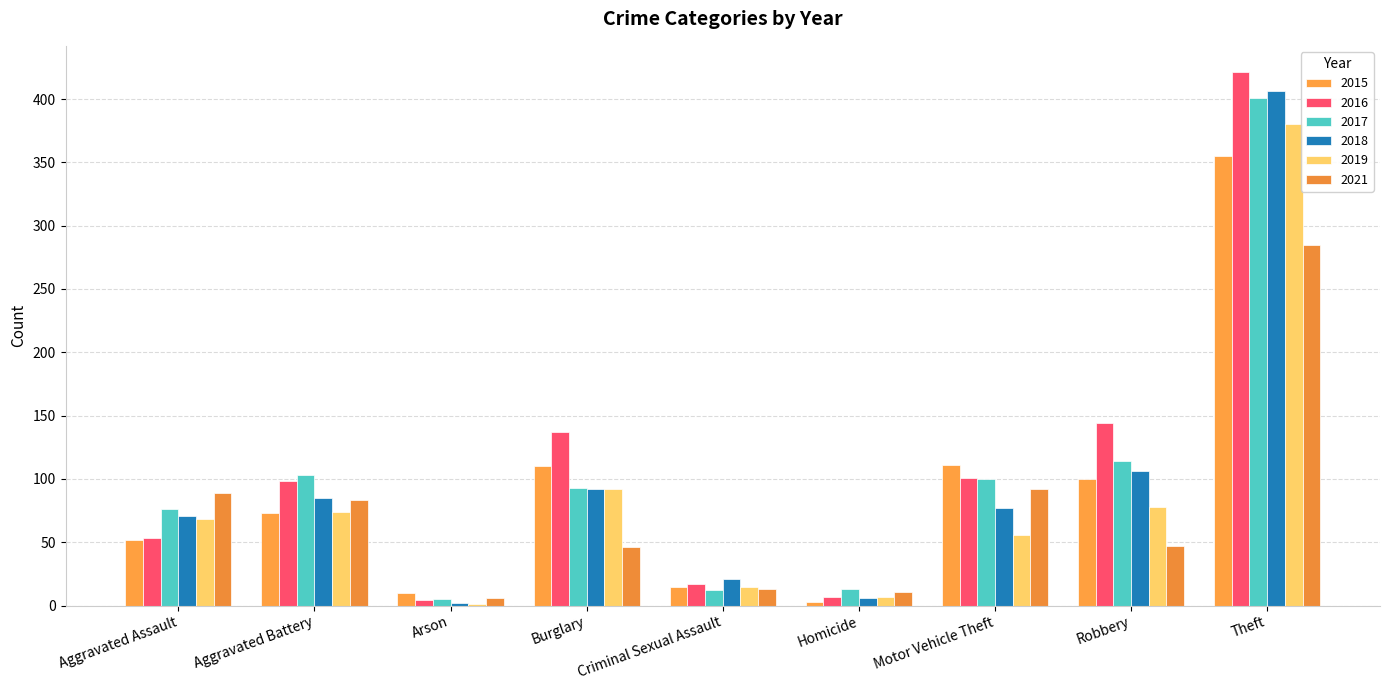

What is the sum of the 2018 values at Motor Vehicle Theft and Aggravated Battery?

162